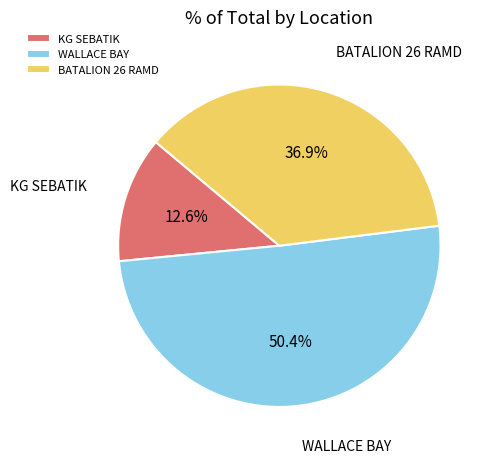

Rank the categories by value from lowest to highest.

KG SEBATIK, BATALION 26 RAMD, WALLACE BAY